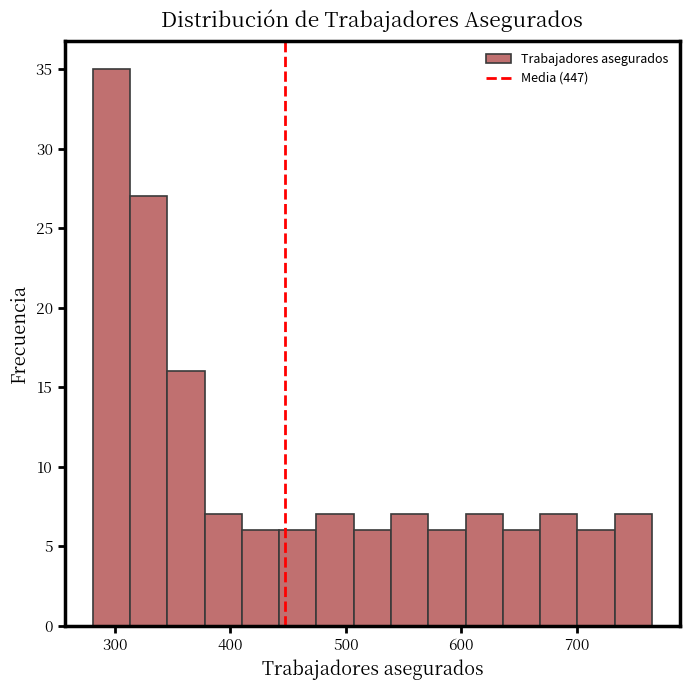

Around what value on the x-axis is the tallest bar? Give the approximate position of its centre, as read against the axis.

300